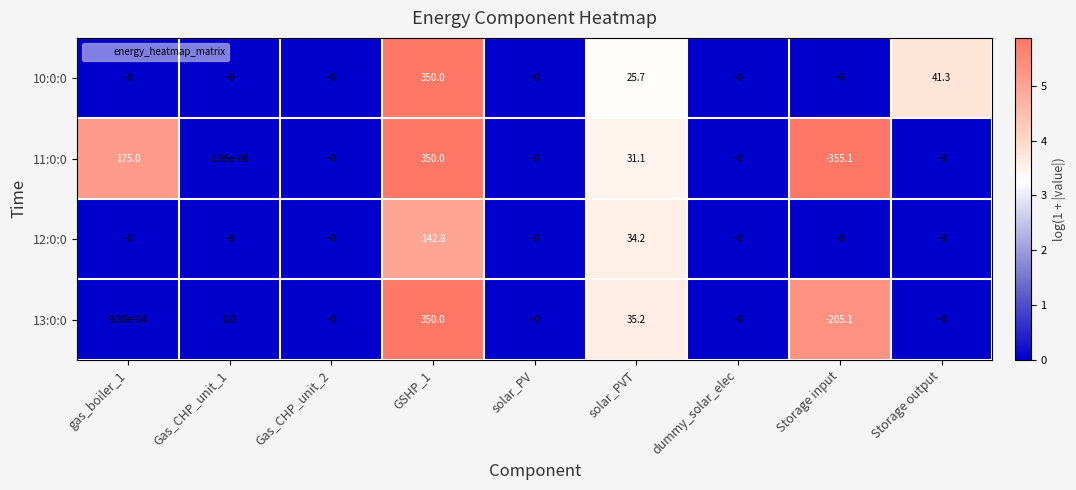

True or false: 12:0:0 has a value of 5.7 at solar_PVT.

False